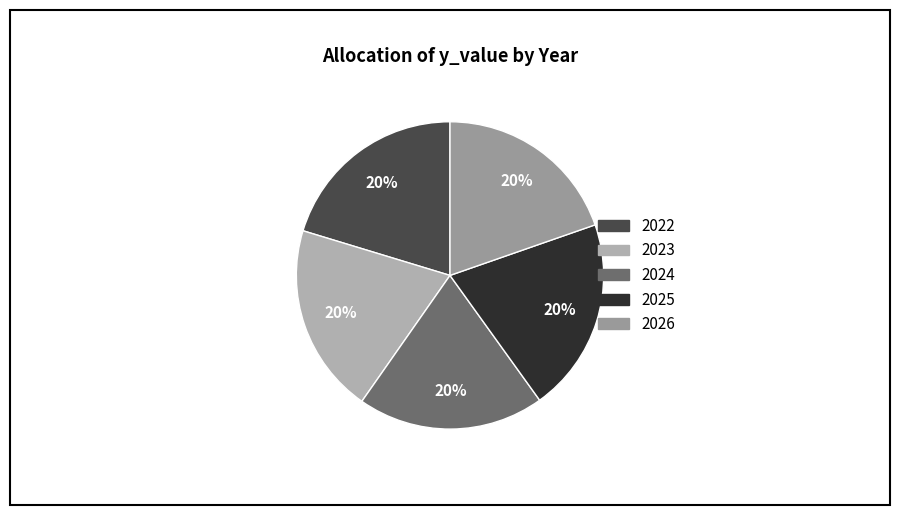

Count the number of slices in the pie.

5